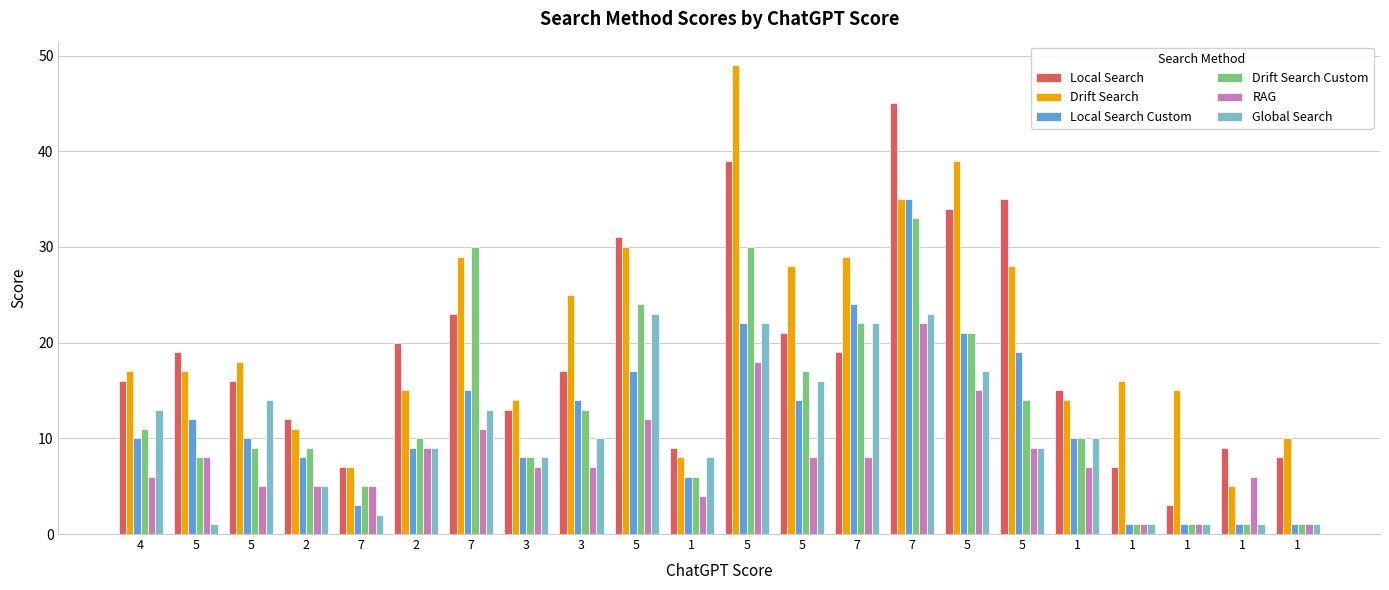

The RAG series shows 7 at 3. True or false?

True